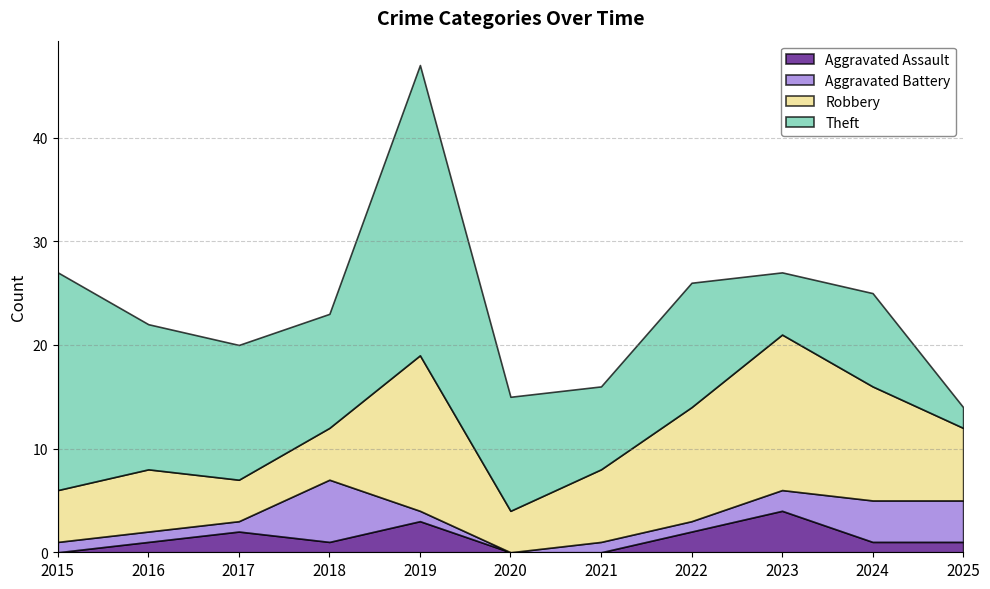

In Aggravated Assault, how many points are higher than both neighbors (excluding endpoints)?

3